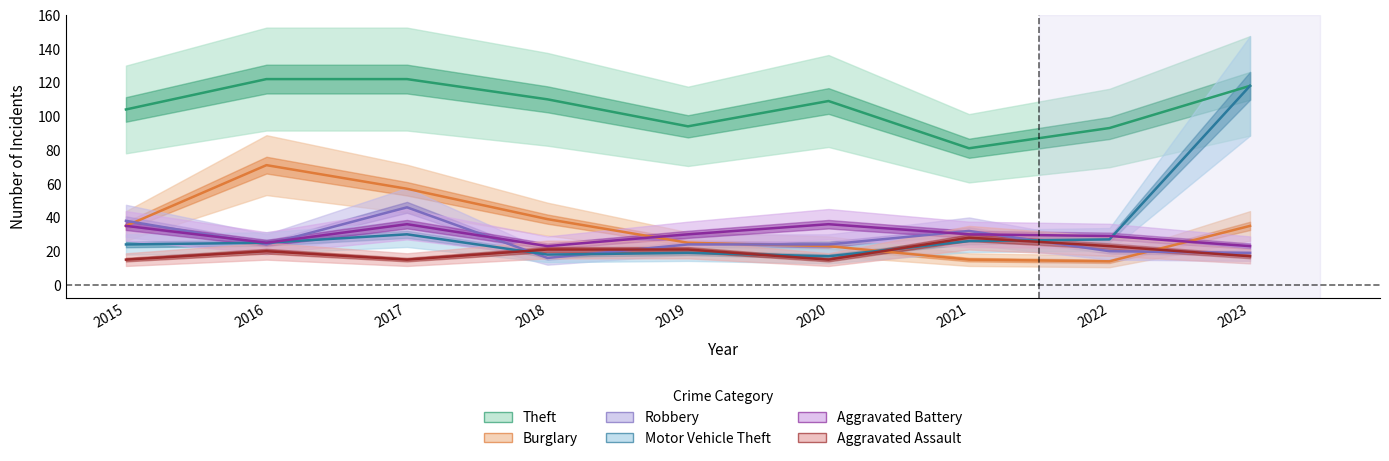

Rank the series by their maximum value, from highest to lowest.

Theft, Motor Vehicle Theft, Burglary, Robbery, Aggravated Battery, Aggravated Assault